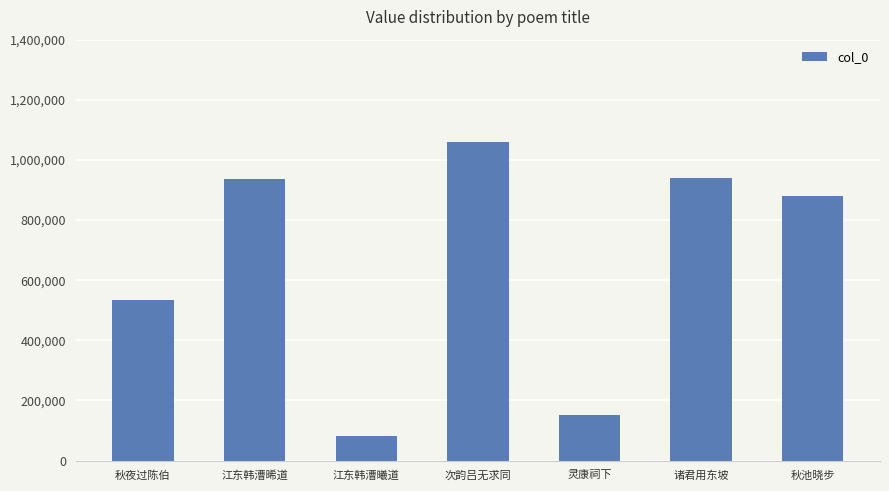

Which label corresponds to the largest value in the chart?

次韵吕无求同